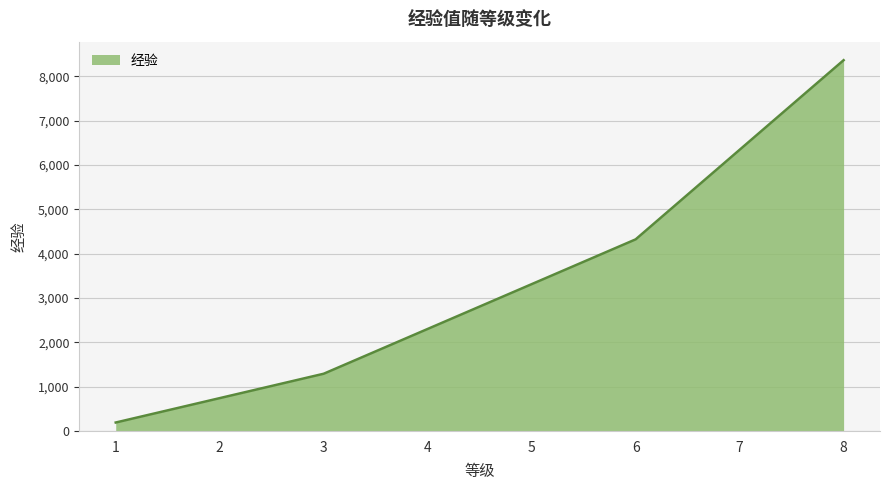

What is the maximum value shown in the chart?

8360